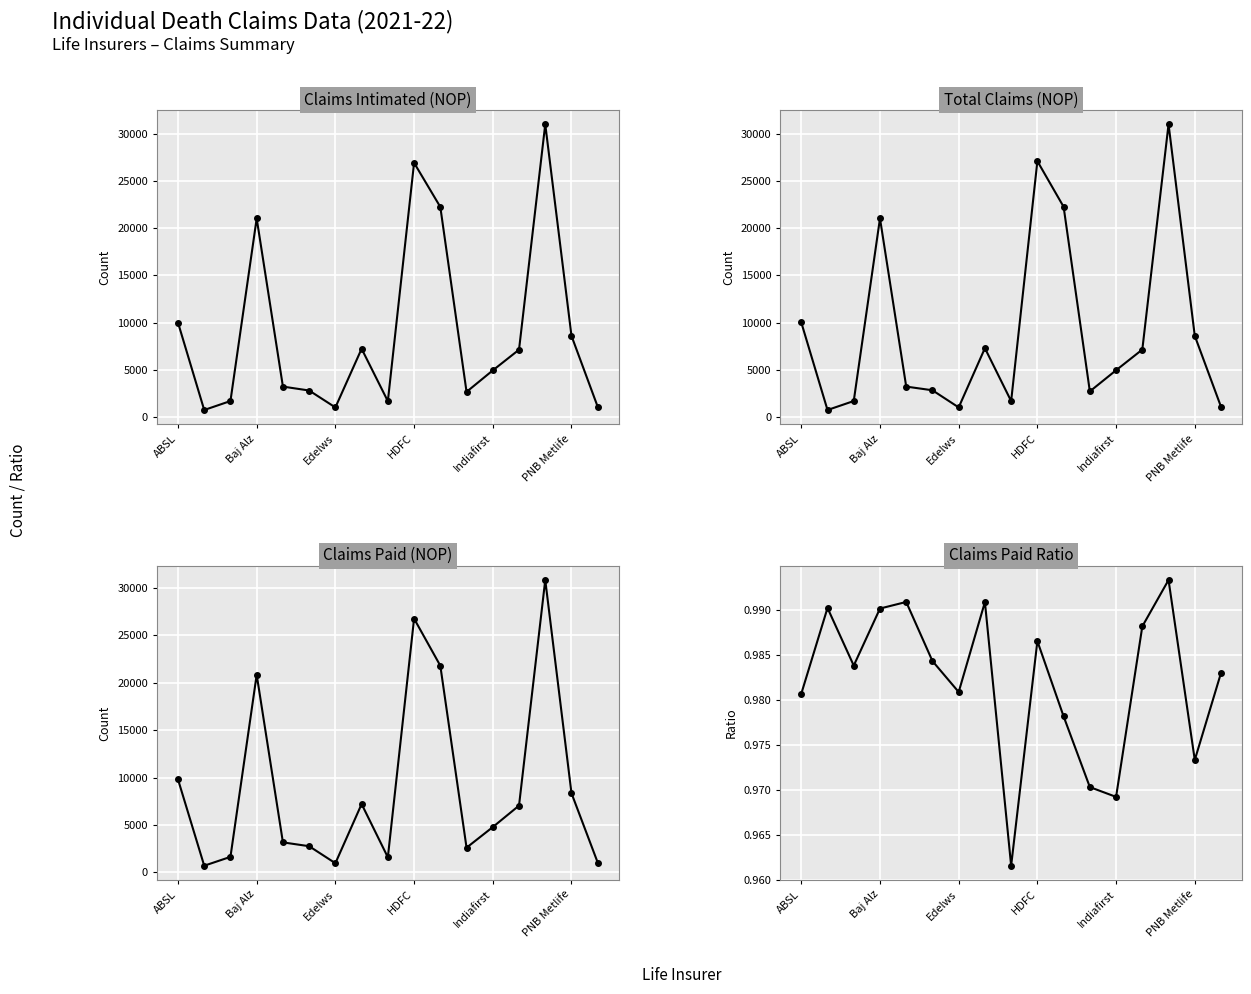

Is the value of Claims Paid Ratio at HDFC greater than the value of Claims Paid (NOP) at Edelws?

No